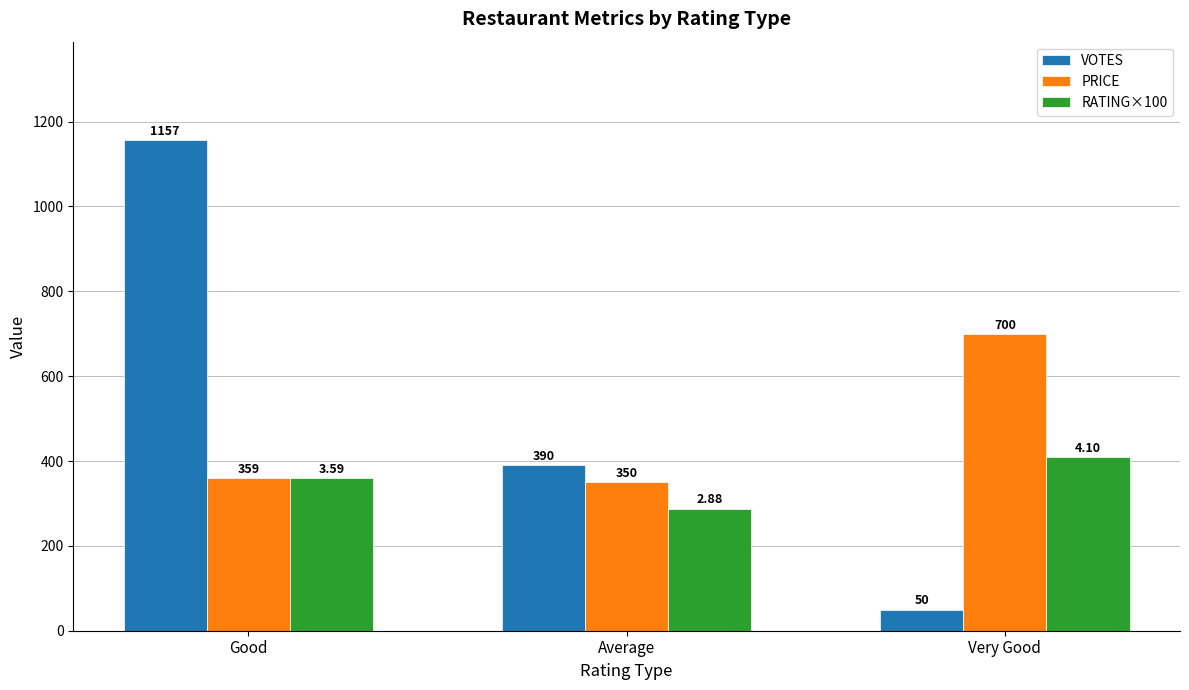

Reading left to right, list all the values displayed in this chart.

VOTES: Good=1157.0	Average=390.0	Very Good=50.0
PRICE: Good=359.0	Average=350.0	Very Good=700.0
RATING×100: Good=359.0	Average=288.0	Very Good=410.0